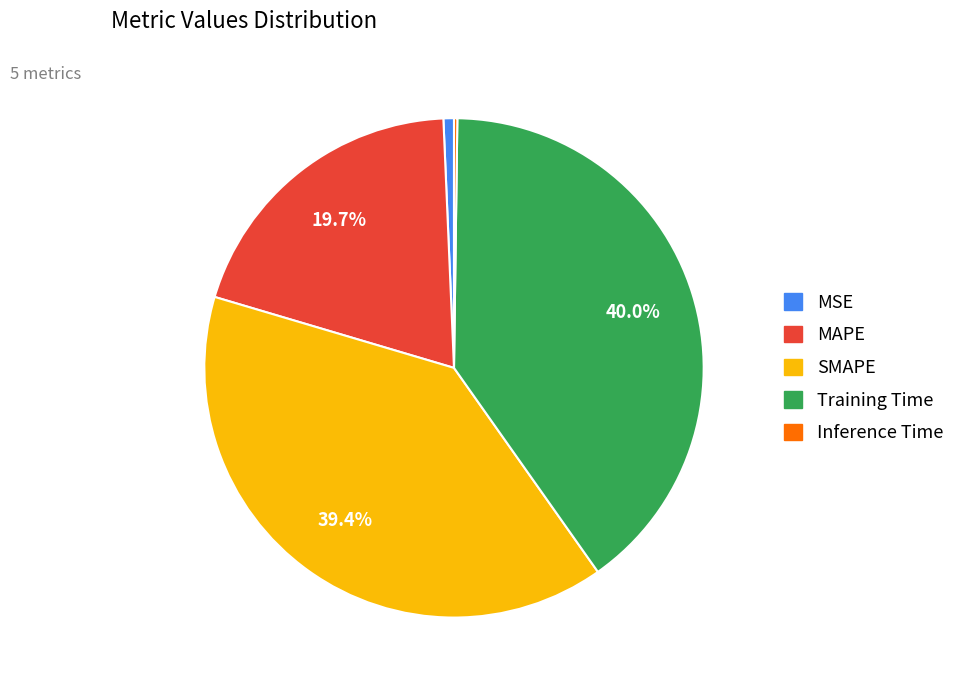

Does any single category account for the majority?

No